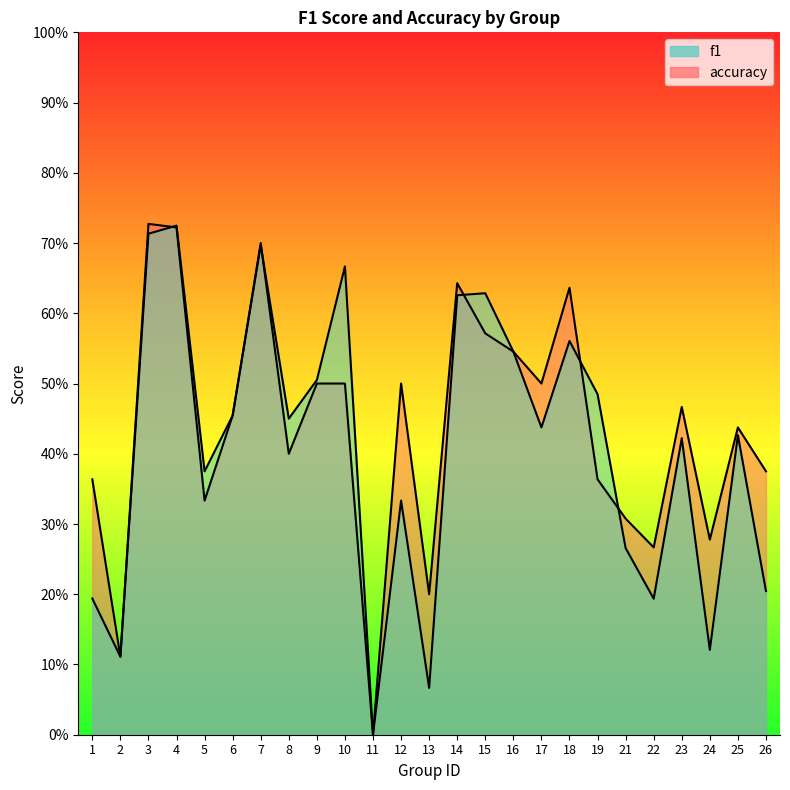

At which category does accuracy reach its first local valley?

2